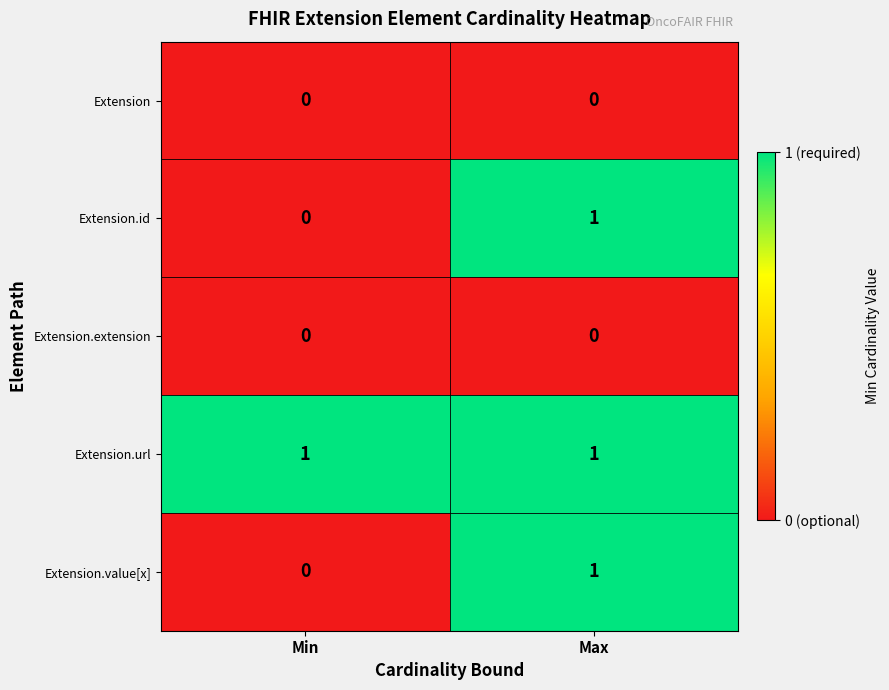

Reading left to right, list all the values displayed in this chart.

Extension: 0	0
Extension.id: 0	1
Extension.extension: 0	0
Extension.url: 1	1
Extension.value[x]: 0	1